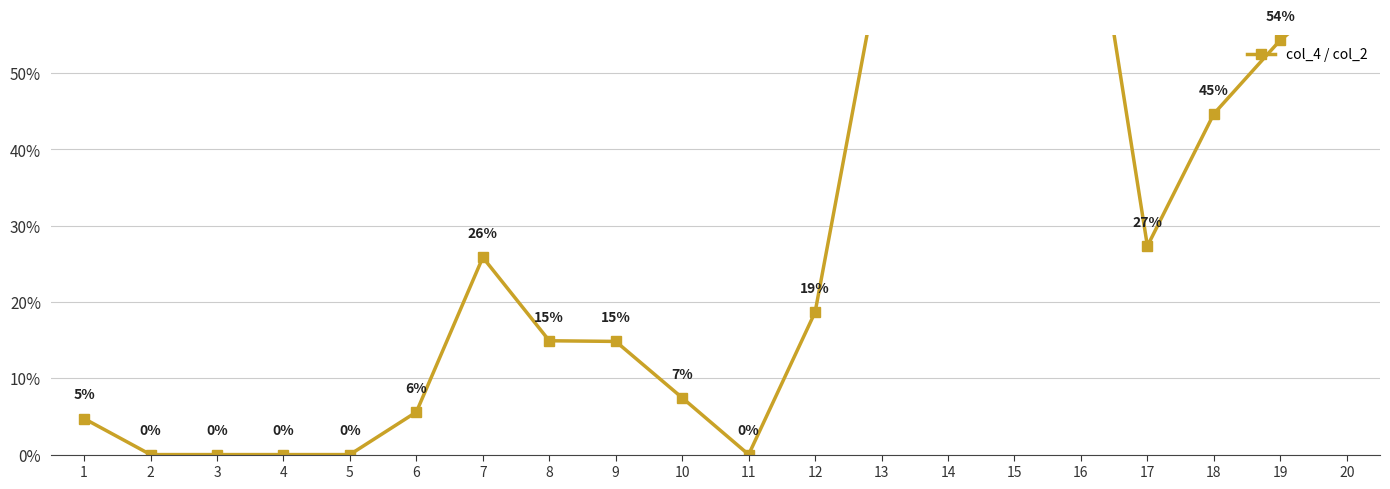

Which label corresponds to the smallest value in the chart?

2